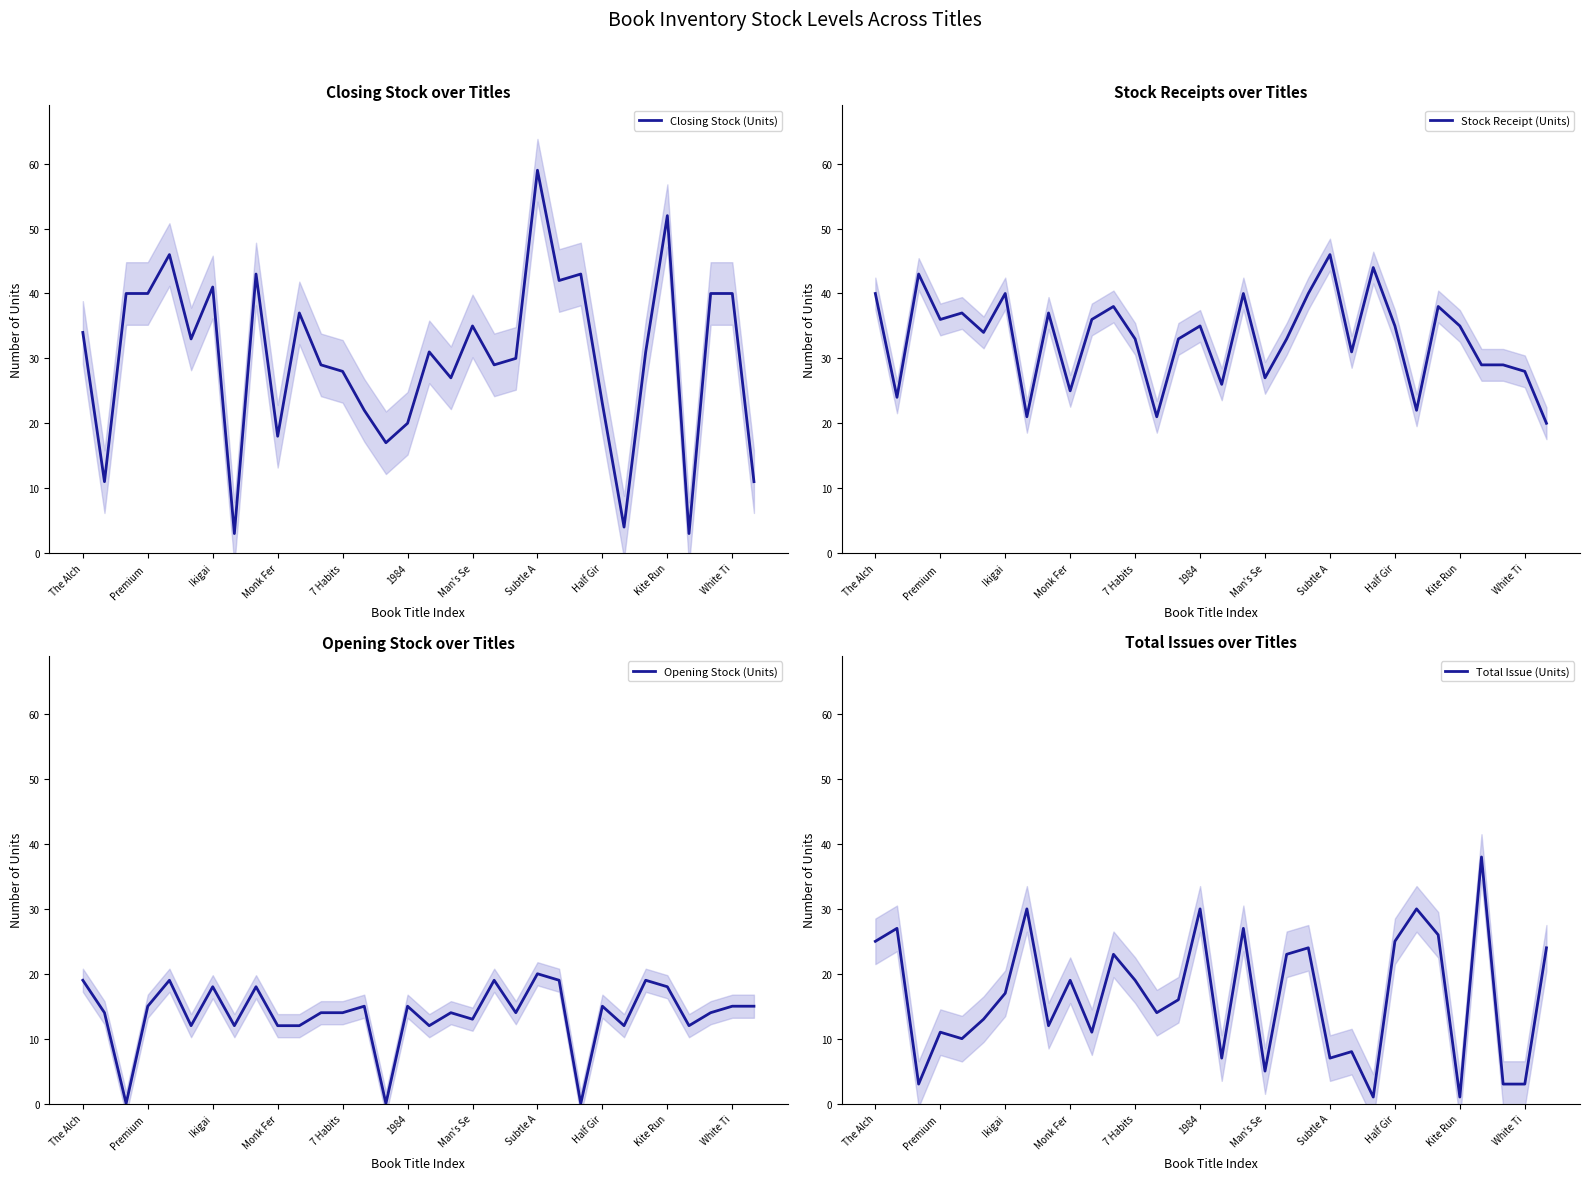

Does the chart display data point markers on the line(s)?

No